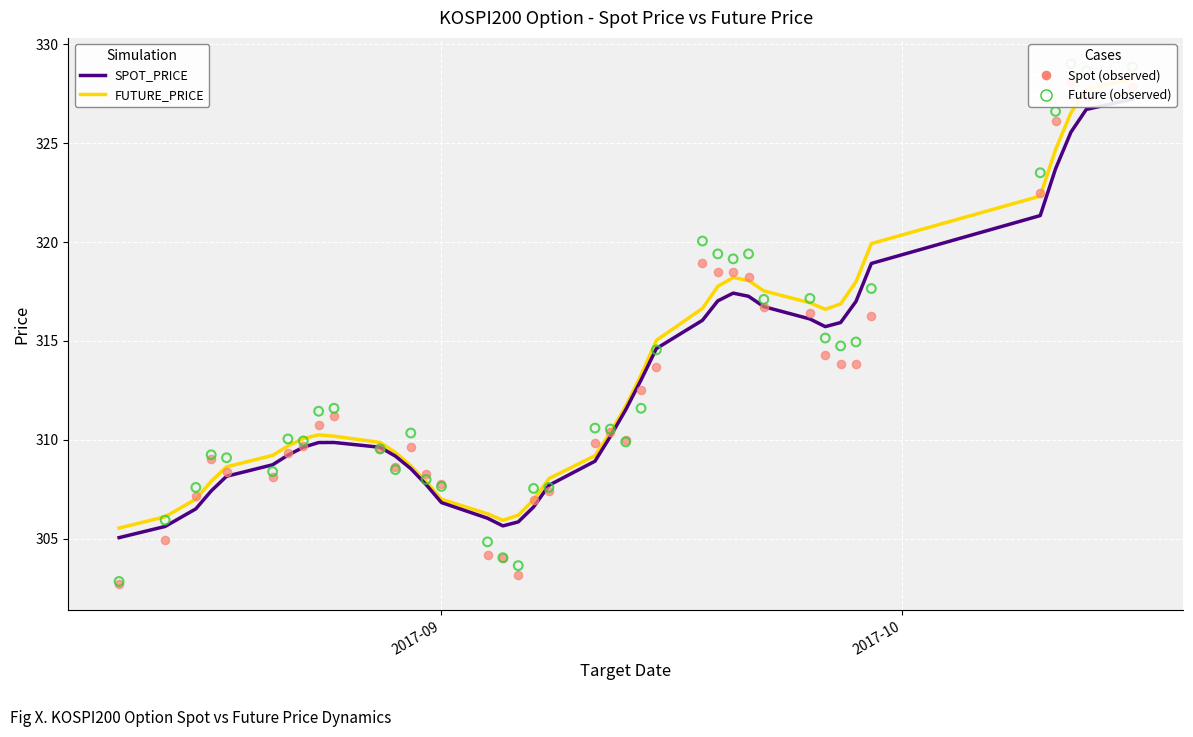

Which series has the largest total across all categories?

FUTURE_PRICE